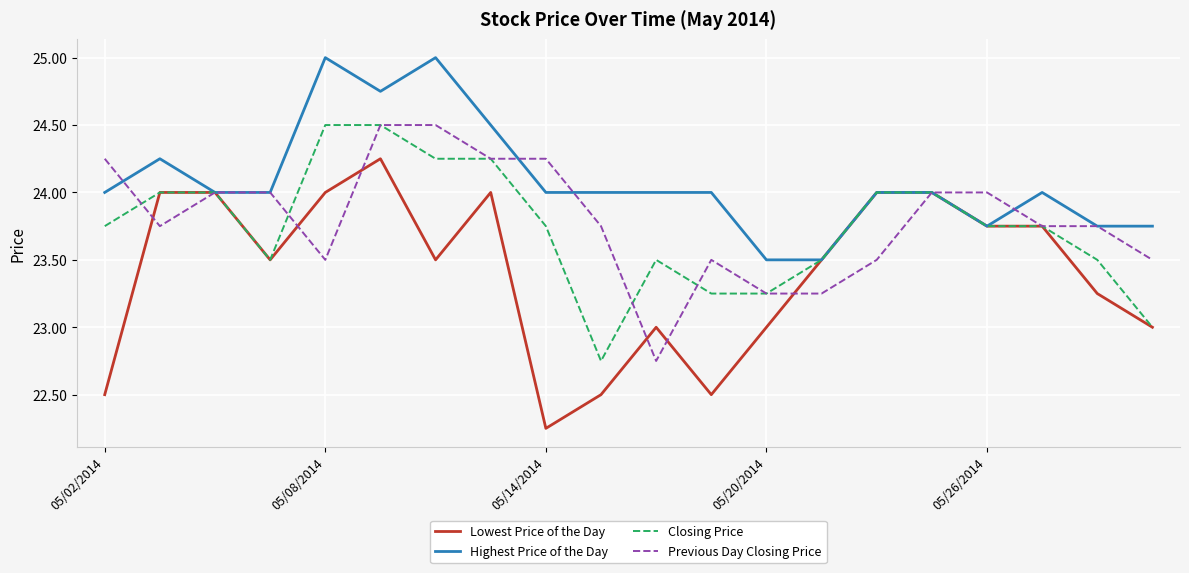

What is the maximum value for Closing Price?

24.5